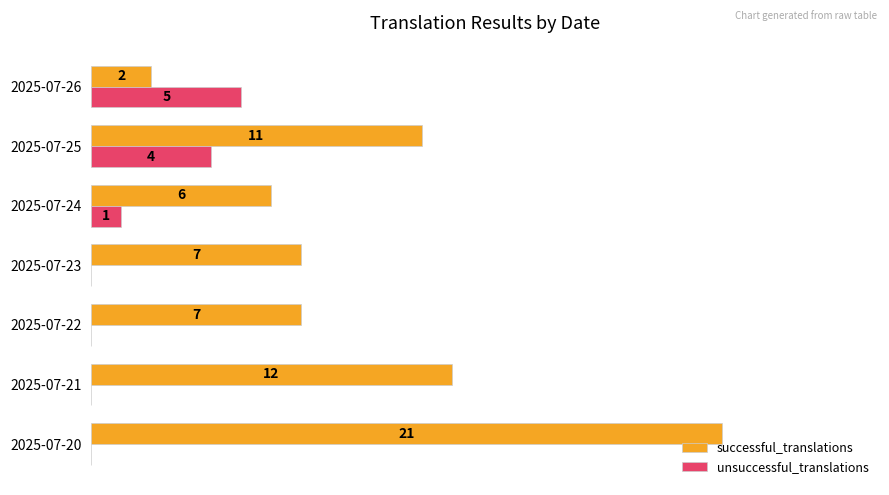

At which category is the sum across all series the highest?

2025-07-20